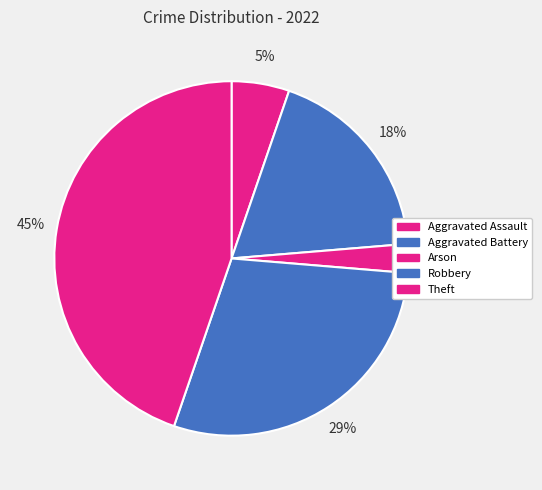

Rank the categories by value from lowest to highest.

Arson, Aggravated Assault, Aggravated Battery, Robbery, Theft